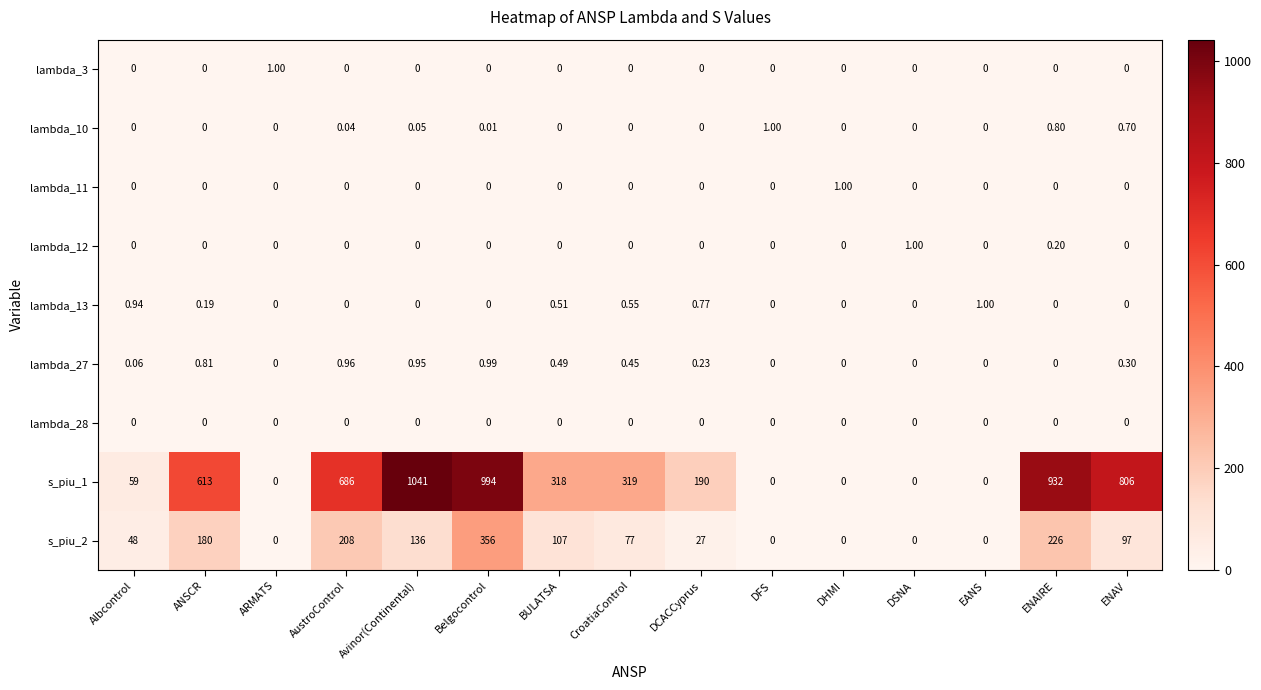

At which category is the sum across all series the highest?

Belgocontrol